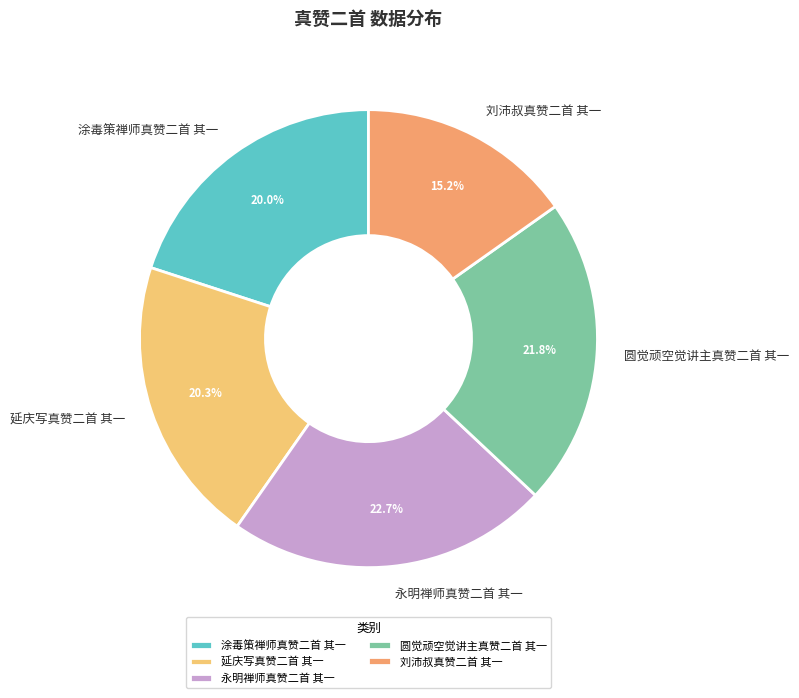

Count the number of slices in the pie.

5